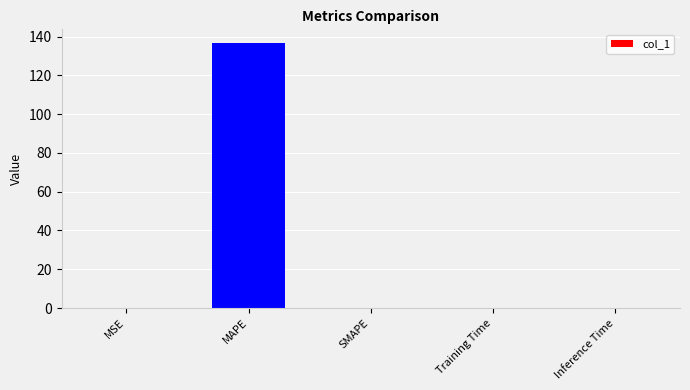

At which category does the chart reach its peak across all series?

MAPE